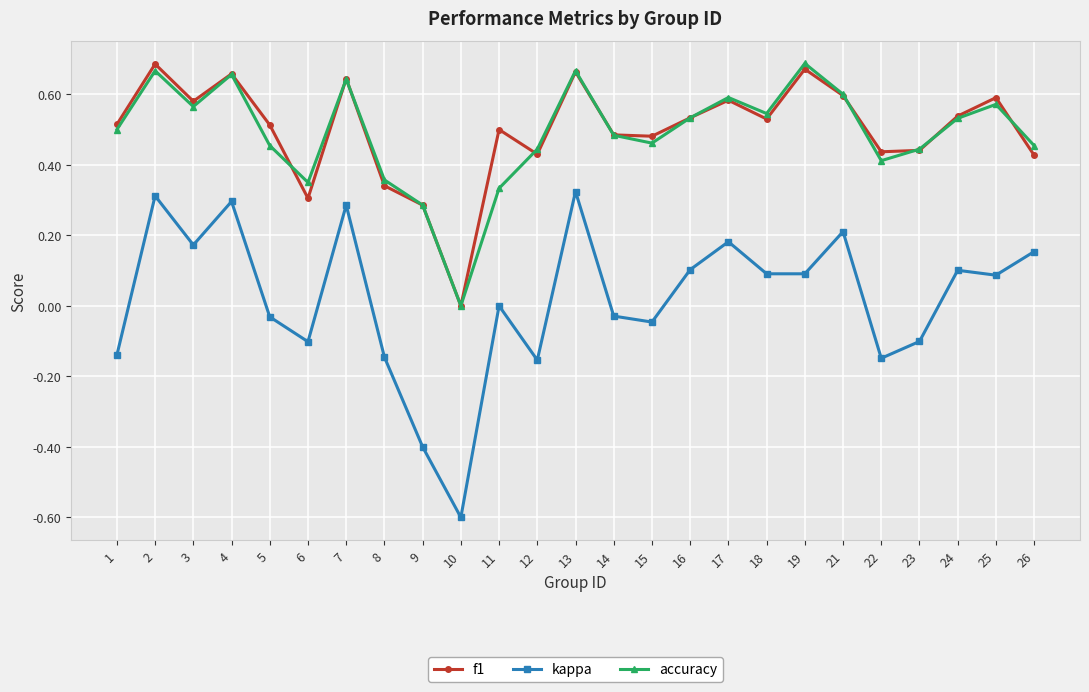

What are all the series names shown in the legend?

f1, kappa, accuracy